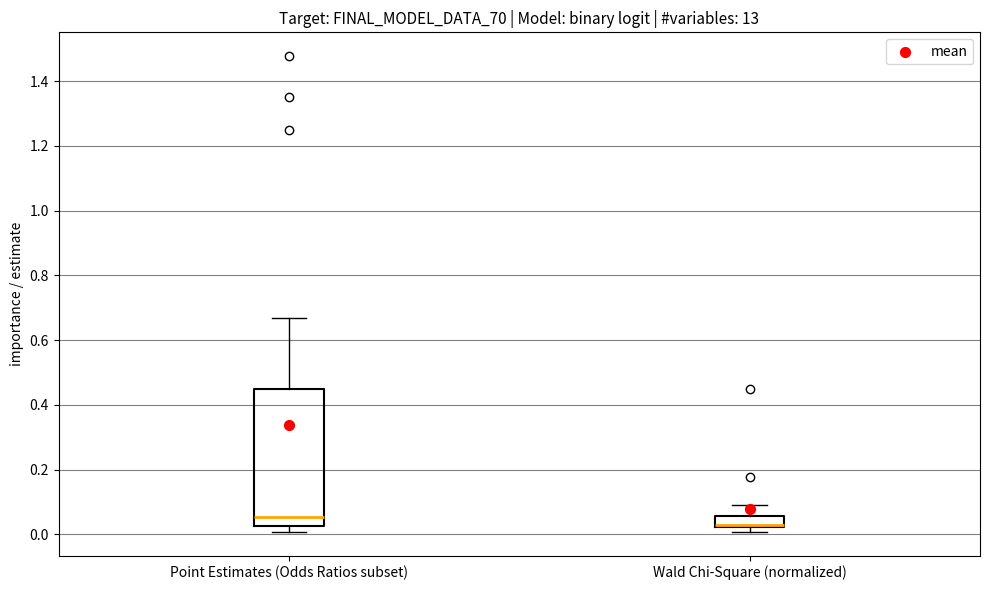

Reading left to right, read every box against the y-axis: the position of its median line, the range the box covers, and the ends of its whiskers. The values are not printed on the chart, so give them approximately, as read against the axis.

Point Estimates (Odds Ratios subset): median 0.06, box 0.02 to 0.44, whiskers 0.00 to 0.66
Wald Chi-Square (normalized): median 0.02 (drawn on the box's lower edge), box 0.02 to 0.06, whiskers 0.00 to 0.10